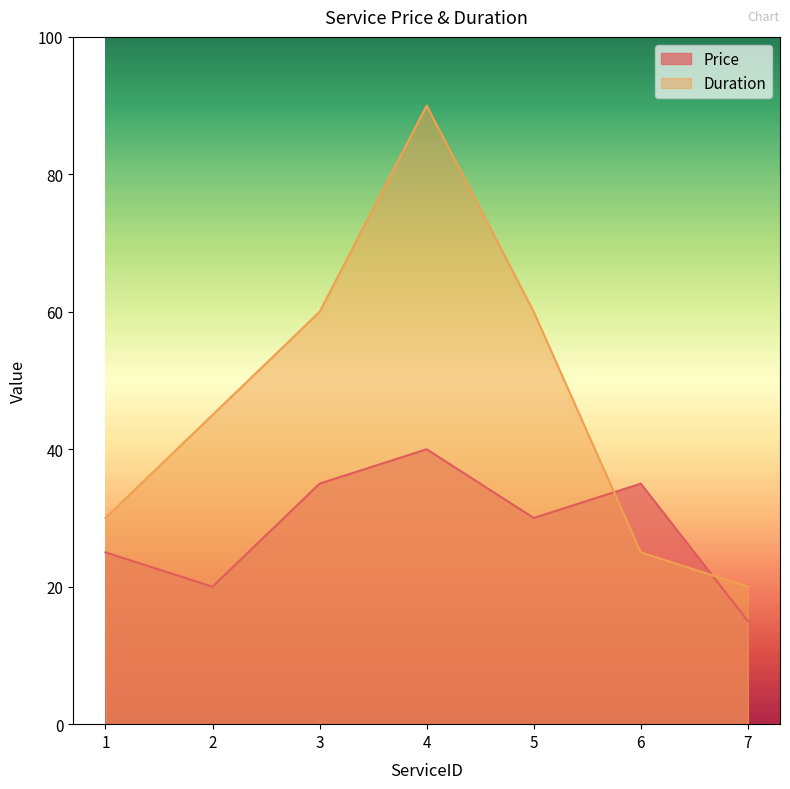

Reading left to right, transcribe all the data shown in this chart.

Price: 25	20	35	40	30	35	15
Duration: 30	45	60	90	60	25	20